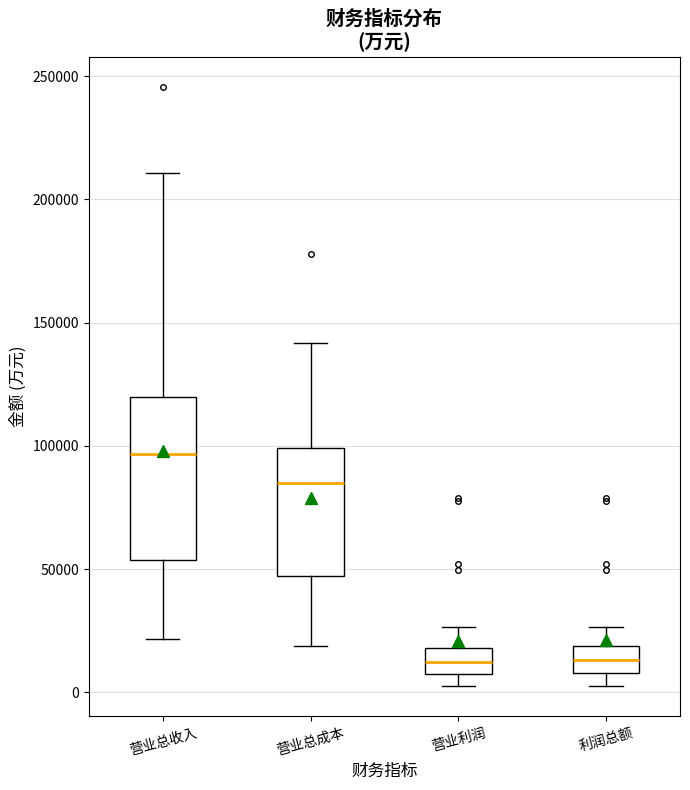

Reading left to right, transcribe this box plot: for each box, give where its median line is, the range the box spans, and where its two whiskers end, as read against the y-axis. The values are not printed on the chart, so give them approximately, as read against the axis.

营业总收入: median 95000, box 55000 to 120000, whiskers 20000 to 210000
营业总成本: median 85000, box 45000 to 100000, whiskers 20000 to 140000
营业利润: median 10000, box 5000 to 20000, whiskers 5000 (just below the box's lower edge) to 25000
利润总额: median 15000, box 10000 to 20000, whiskers 5000 to 25000